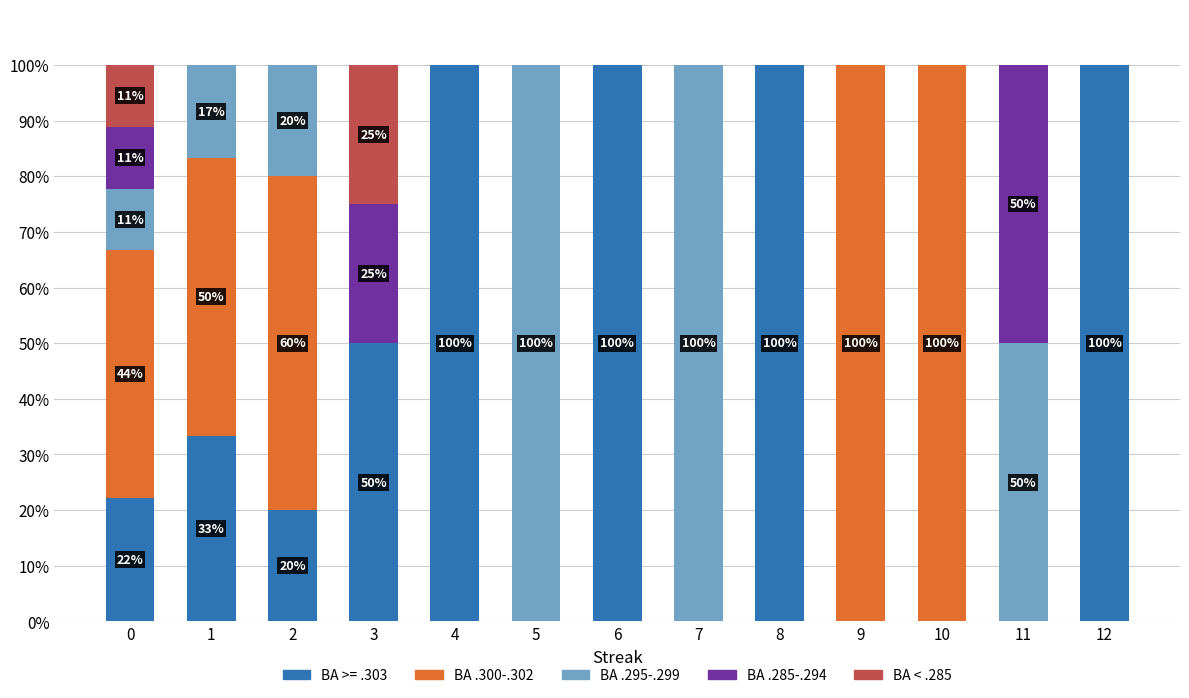

Is it true that BA >= .303 equals 55.8 at 10?

False